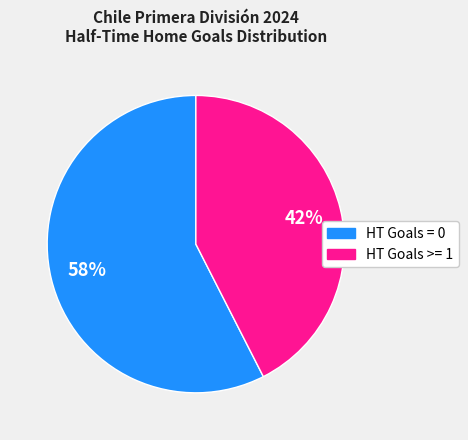

Is it true that HT Goals >= 1 is 28% of the pie?

False